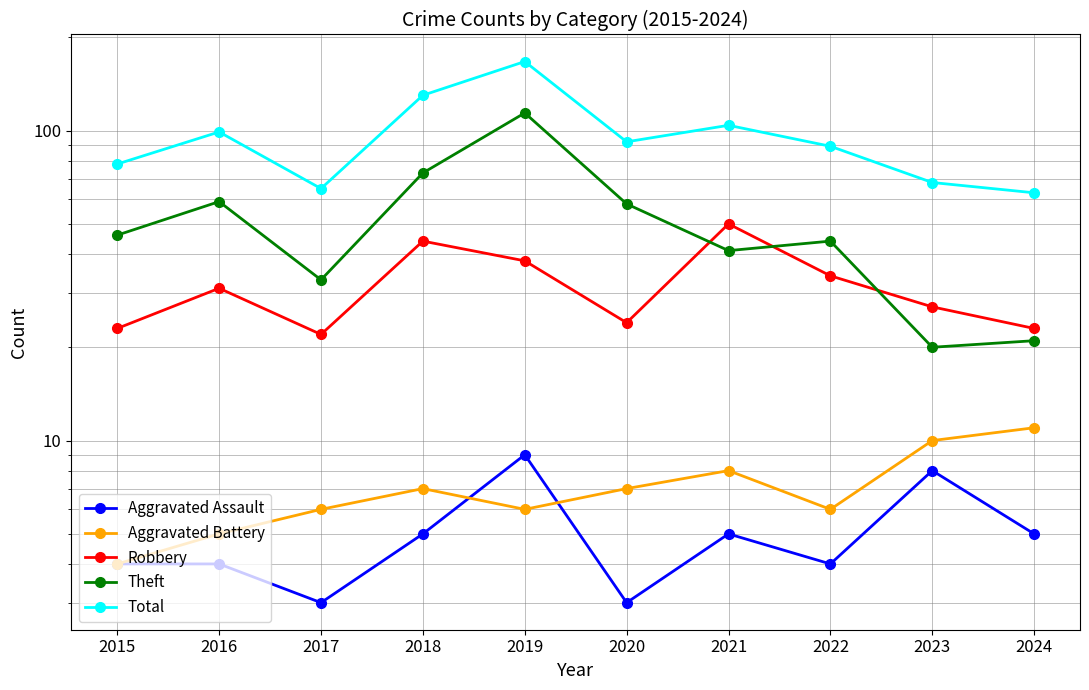

True or false: Aggravated Battery has more than 2 interior local peaks.

False